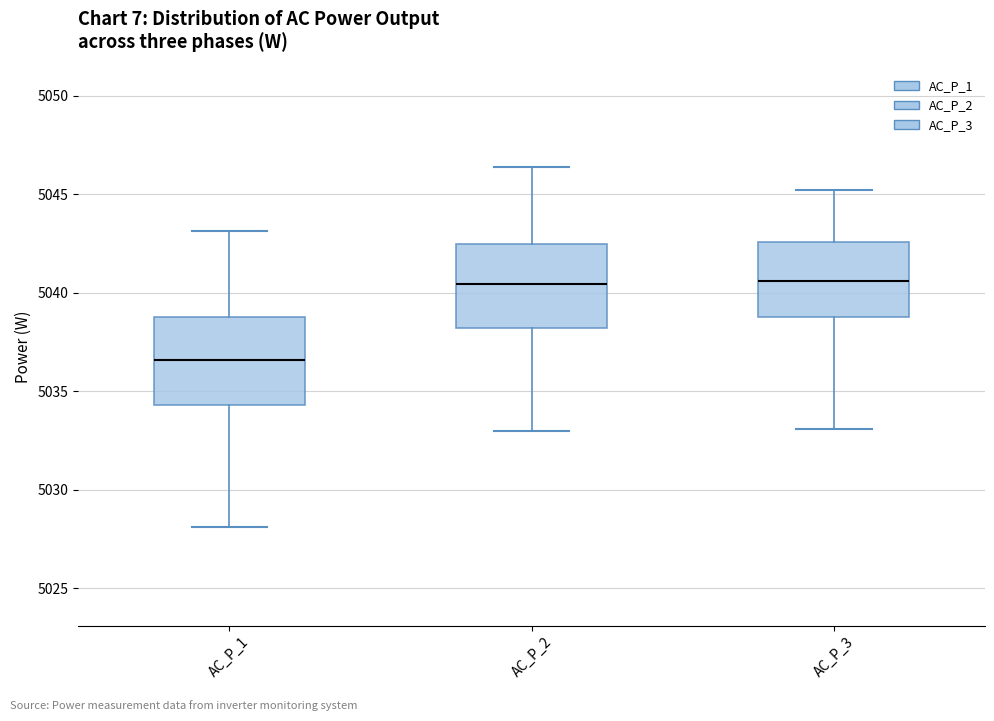

Reading left to right, read every box against the y-axis: the position of its median line, the range the box covers, and the ends of its whiskers. The values are not printed on the chart, so give them approximately, as read against the axis.

AC_P_1: median 5036.5, box 5034.5 to 5039.0, whiskers 5028.0 to 5043.0
AC_P_2: median 5040.5, box 5038.0 to 5042.5, whiskers 5033.0 to 5046.5
AC_P_3: median 5040.5, box 5039.0 to 5042.5, whiskers 5033.0 to 5045.0